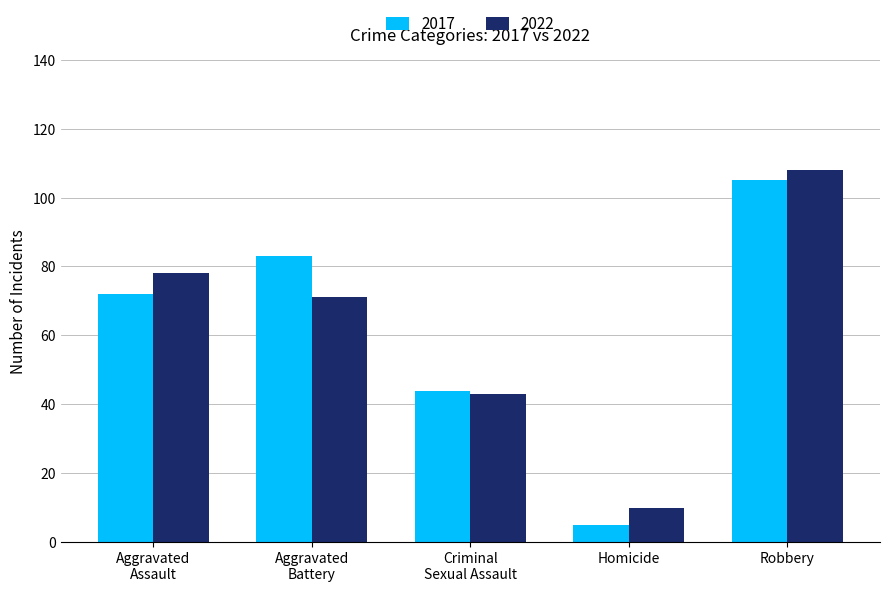

What is the greatest value displayed?

108